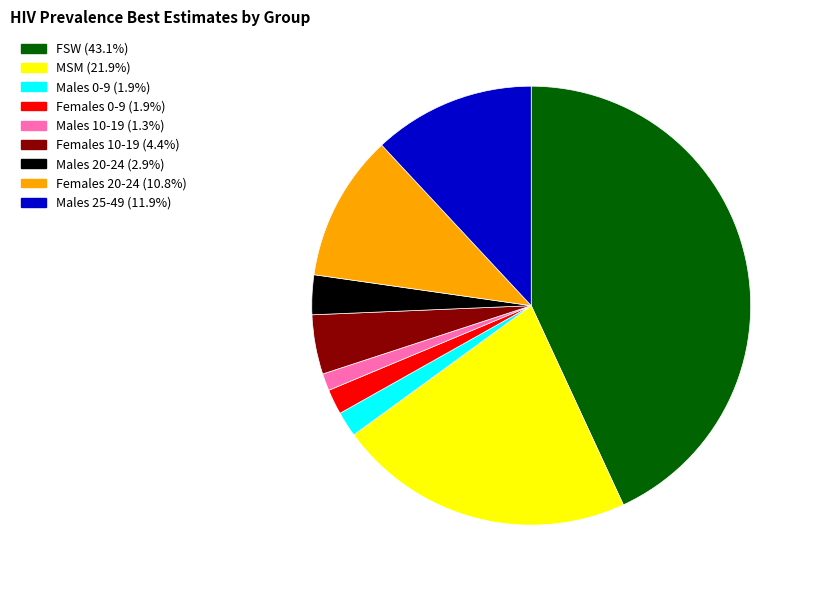

Combined, do FSW and MSM account for over 50%?

Yes